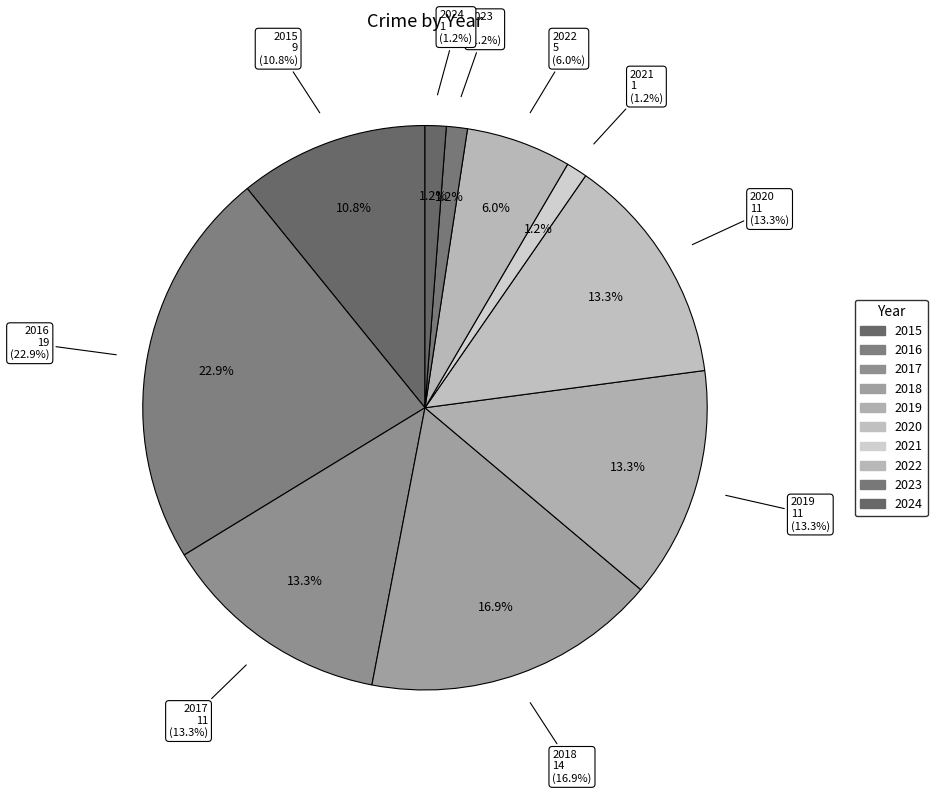

Is it true that 2021 is 1% of the pie?

True